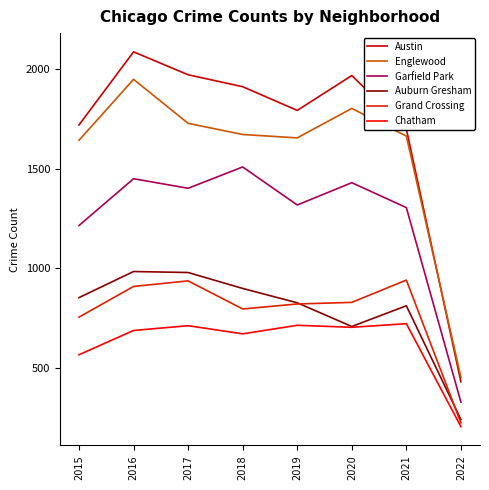

At which category is the sum across all series the highest?

2016